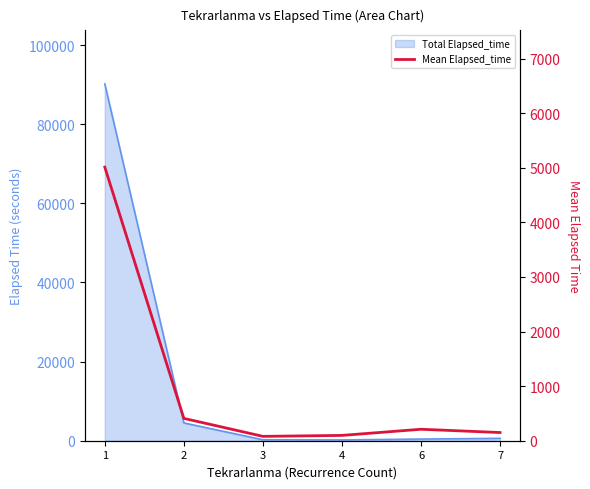

The value at 7 is 70.4. True or false?

False